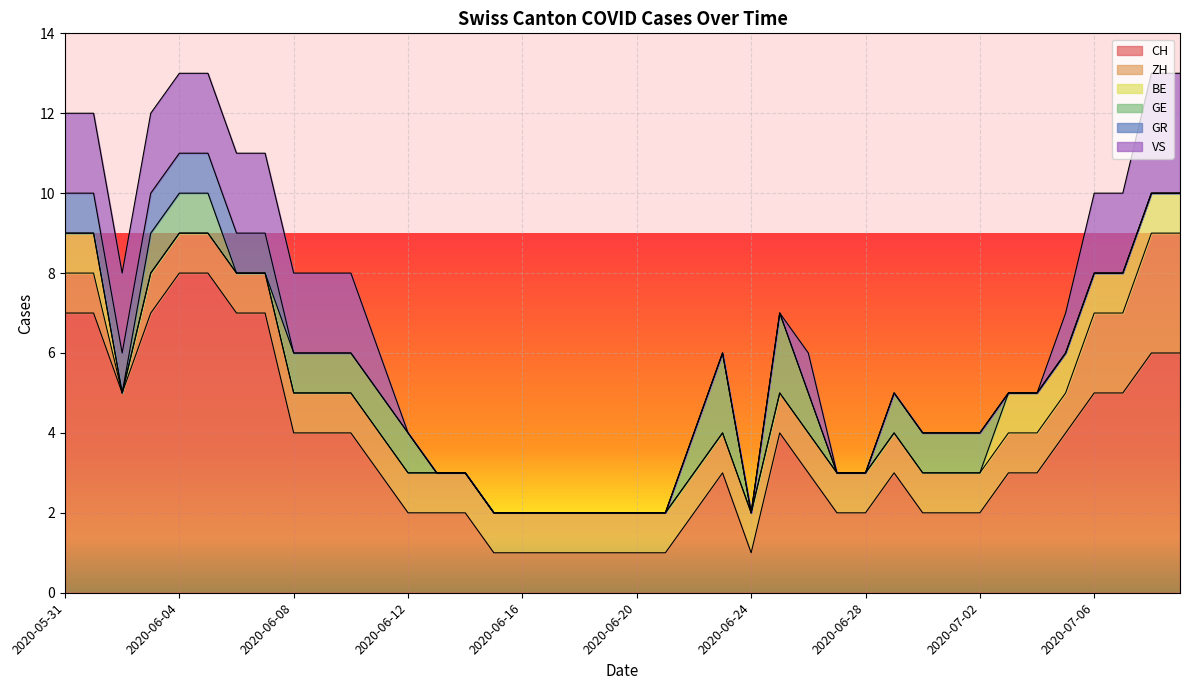

At which category is the sum across all series the highest?

2020-06-04